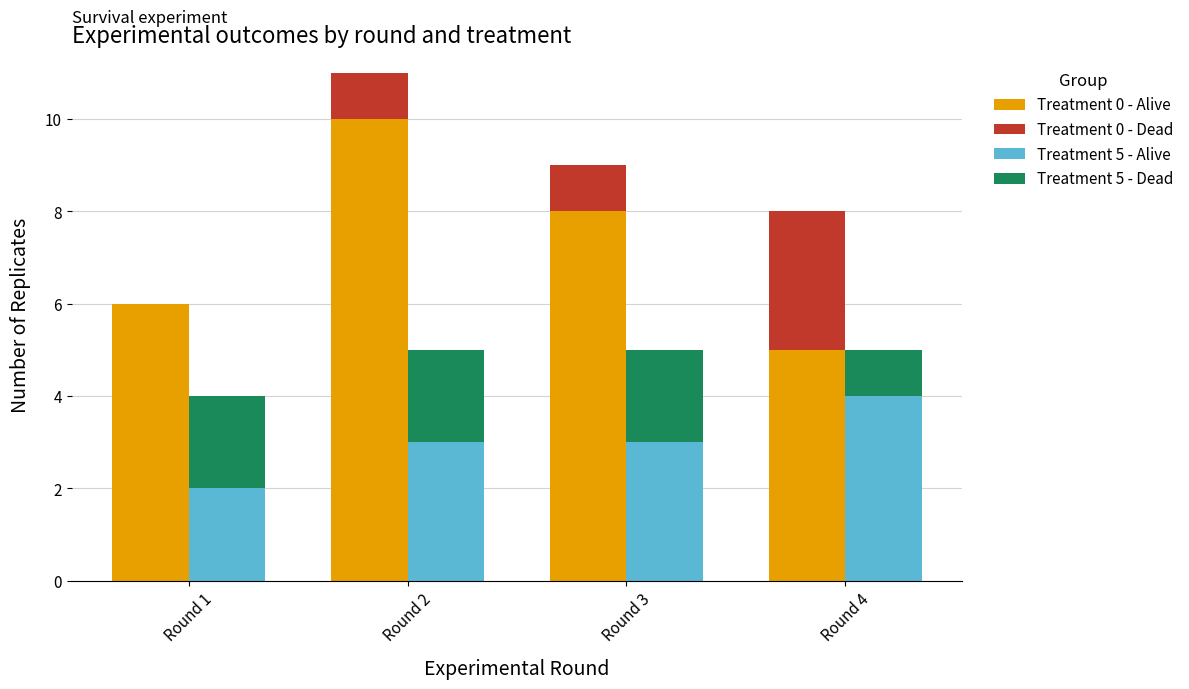

The Treatment 5 - Alive series shows 4 at Round 4. True or false?

True